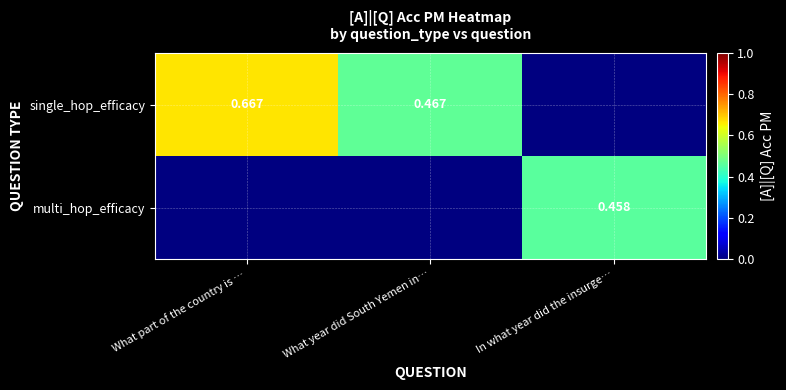

At how many categories does at least one series exceed 0?

3